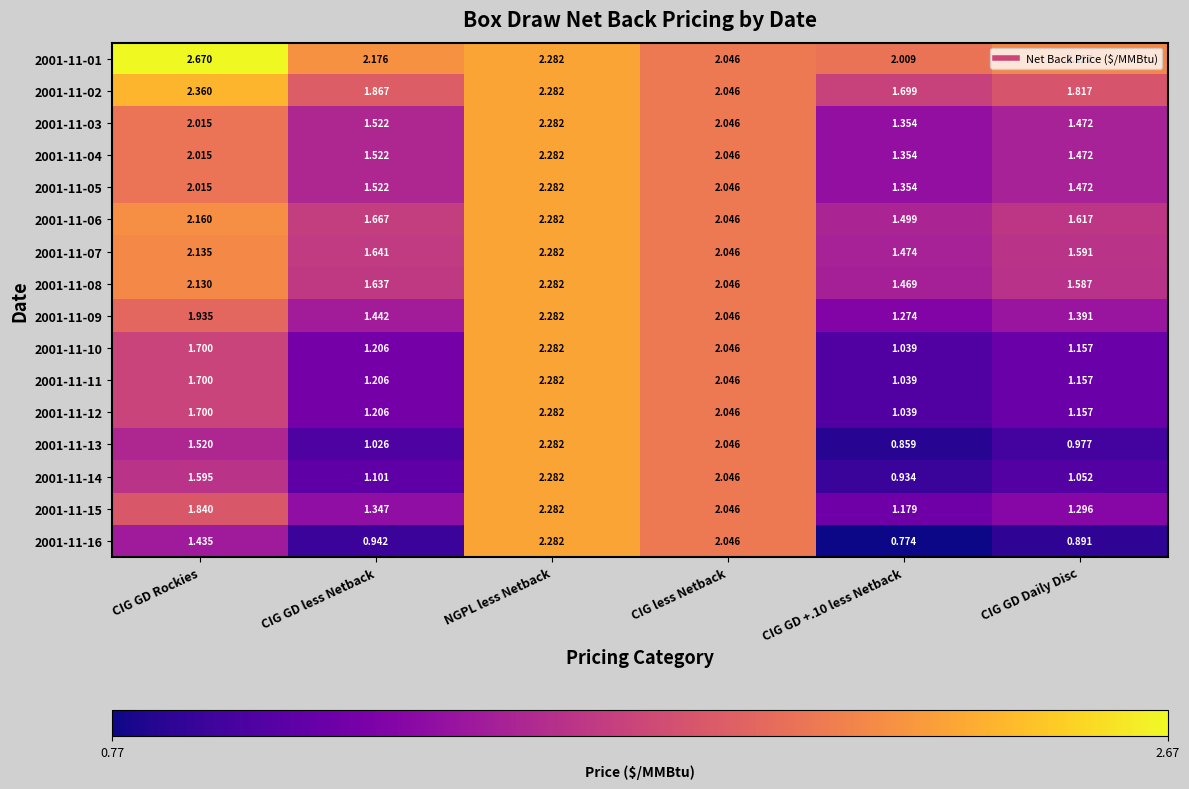

Is the value of 2001-11-08 at CIG GD +.10 less Netback greater than the value of 2001-11-04 at CIG GD Daily Disc?

No